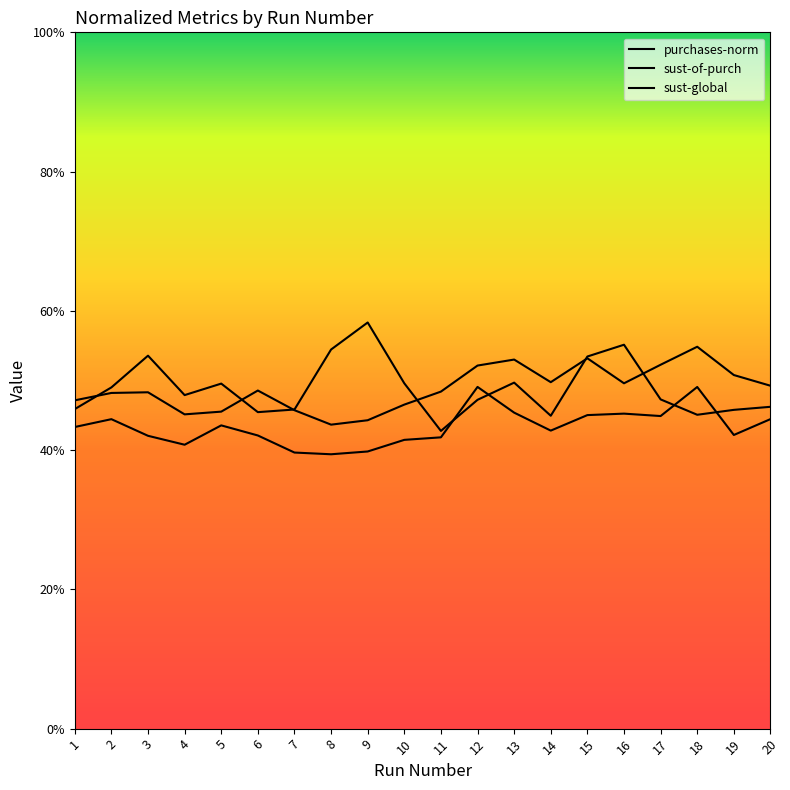

The value of purchases-norm at 2 is 0.5. True or false?

True